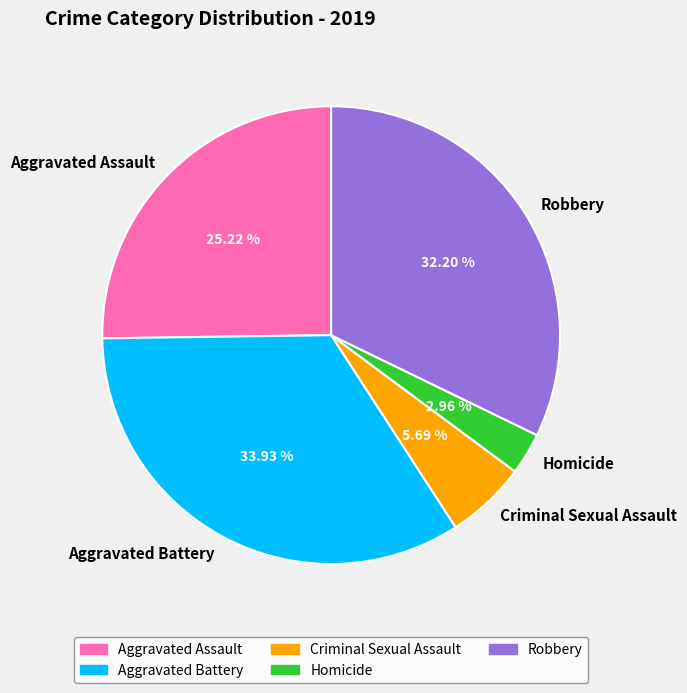

Rank the categories by value from highest to lowest.

Aggravated Battery, Robbery, Aggravated Assault, Criminal Sexual Assault, Homicide